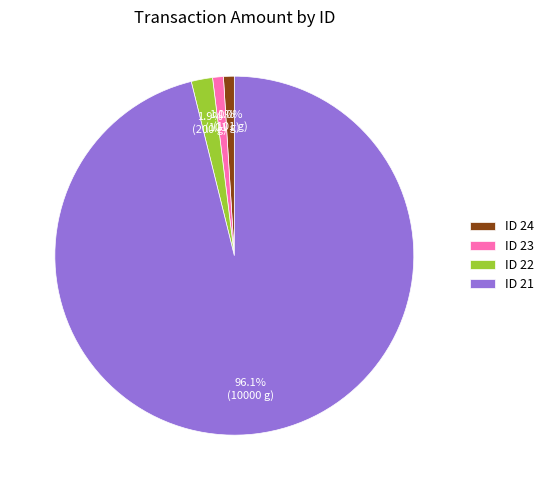

What portion of the pie excludes ID 23?

99.0%